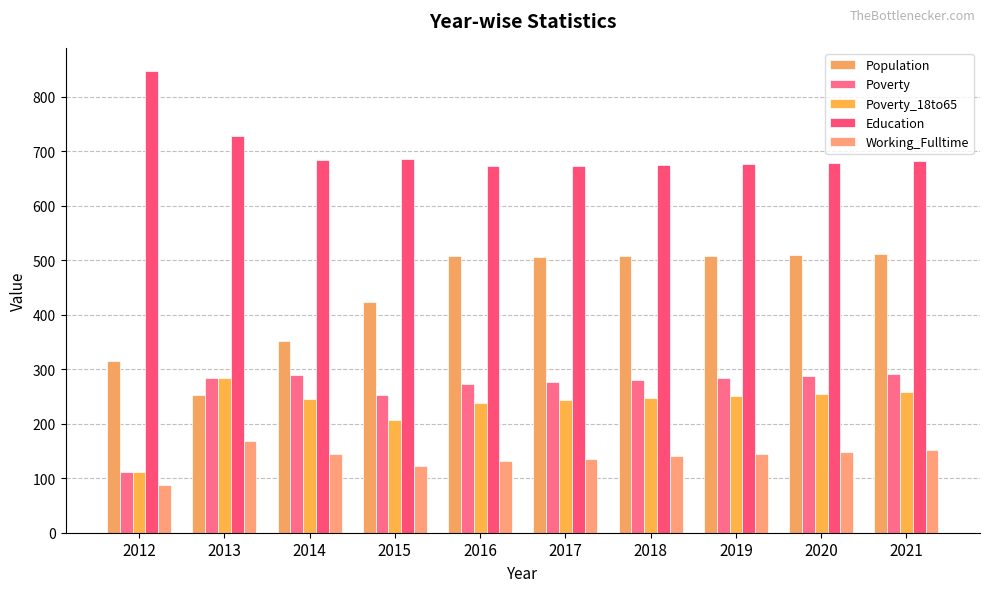

Are the bars grouped side by side (vs. stacked)?

Yes